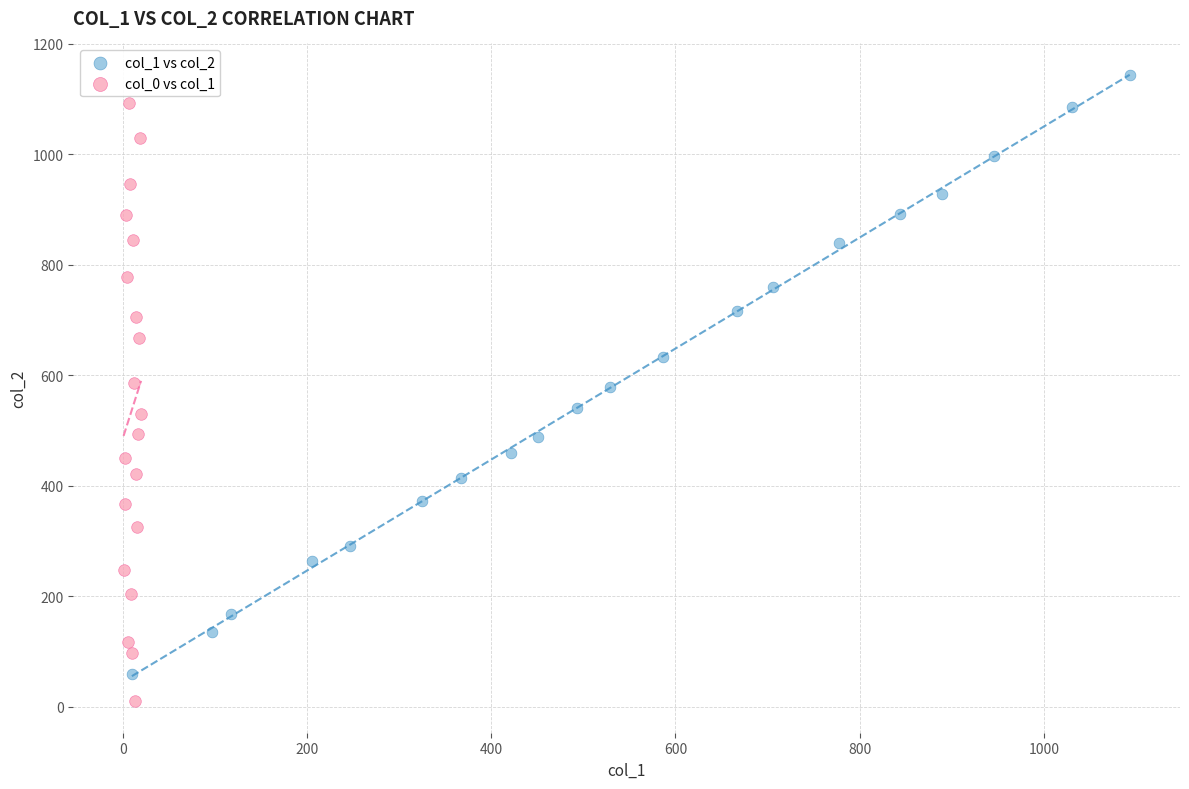

Which series contains the highest Y value?

col_1 vs col_2